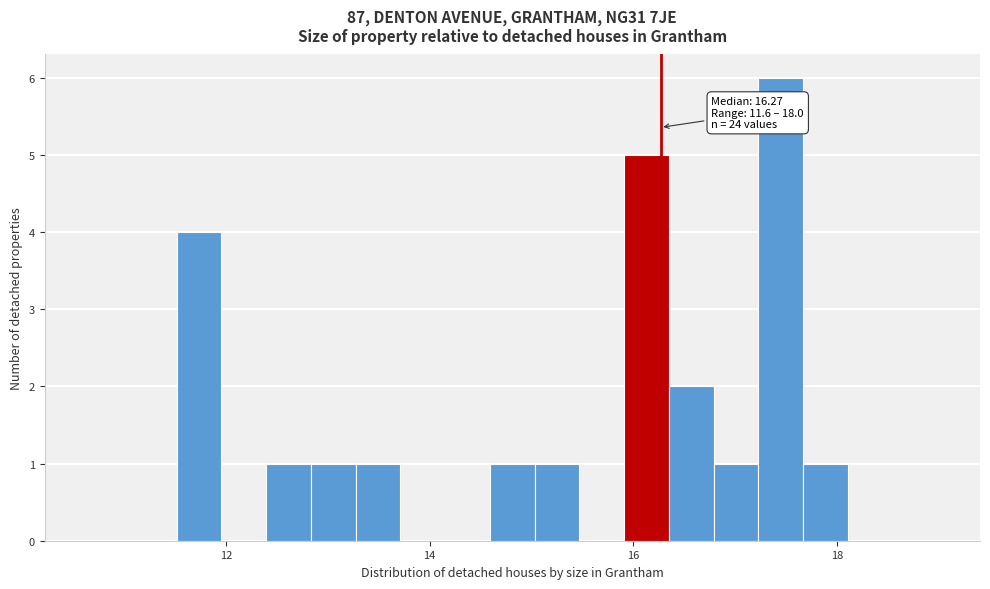

Read against the x-axis, roughly where is the centre of the tallest bar?

17.4